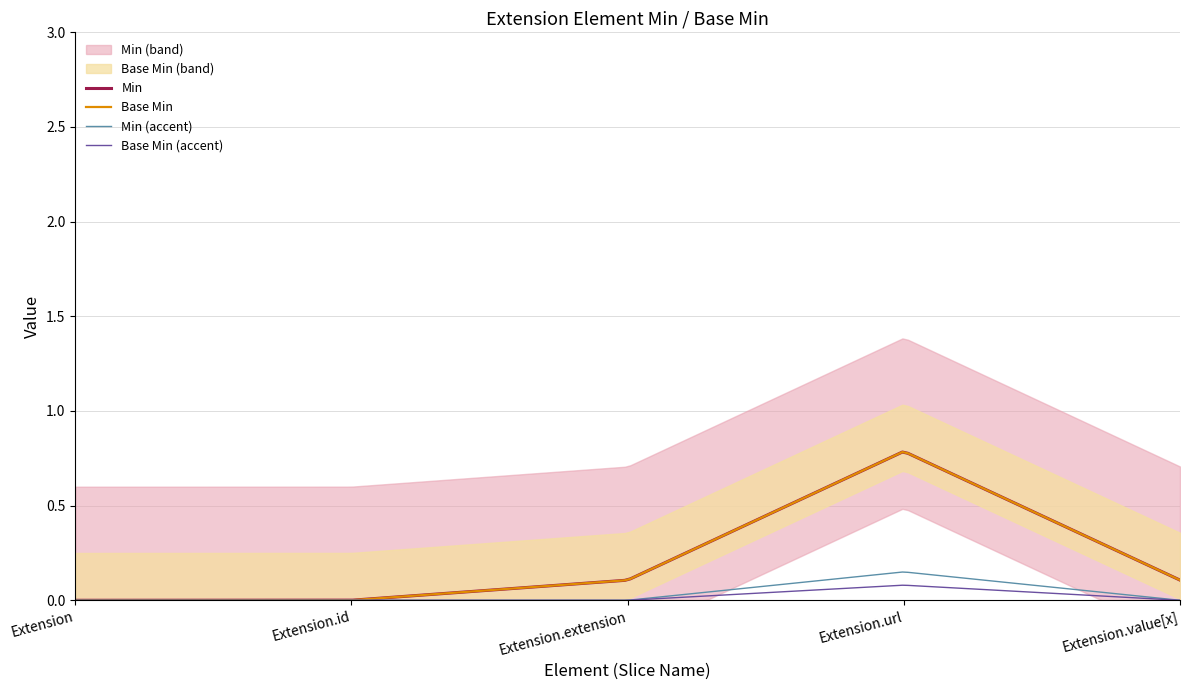

Does the chart have visible grid lines?

Yes